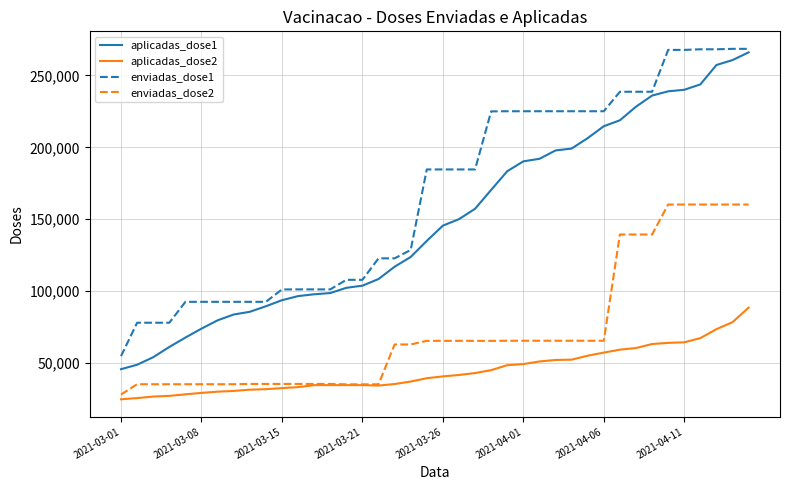

How many lines are shown in the chart?

4